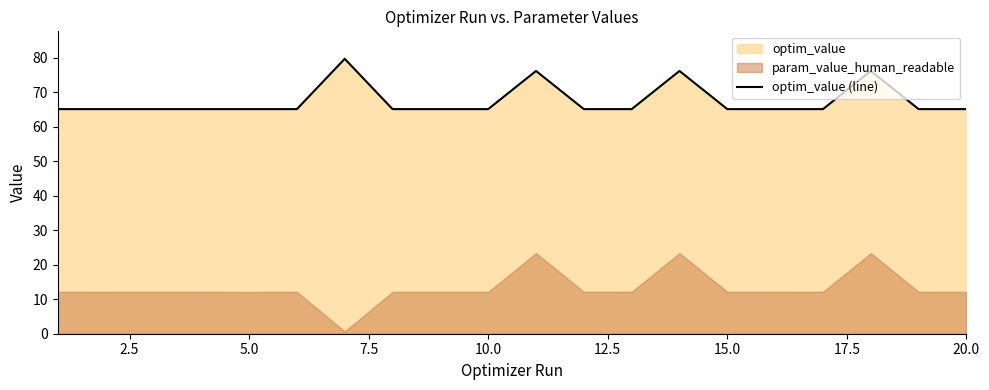

How many points are higher than both their immediate neighbors (excluding endpoints)?

6